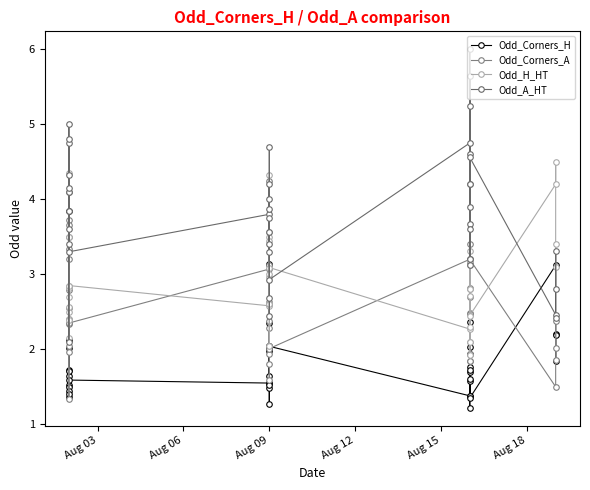

What is the difference between the maximum and minimum values in the Odd_Corners_H series?

2.6